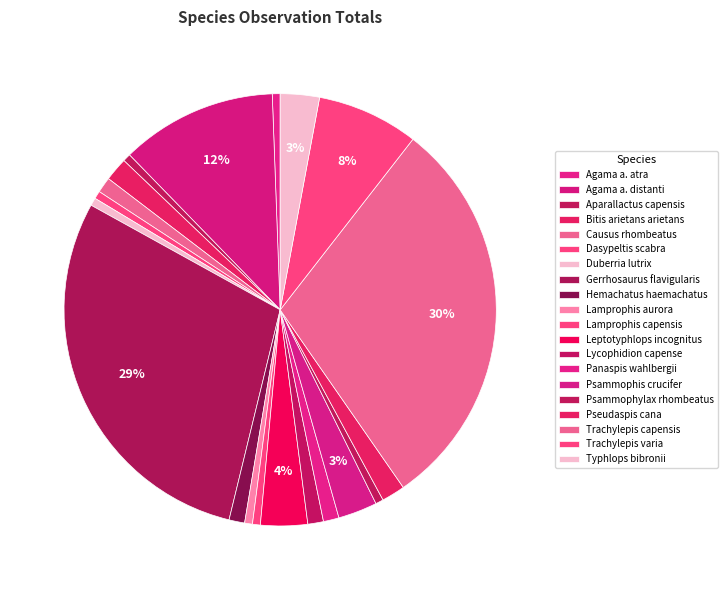

What is the change in value from Dasypeltis scabra to Psammophis crucifer?

+4